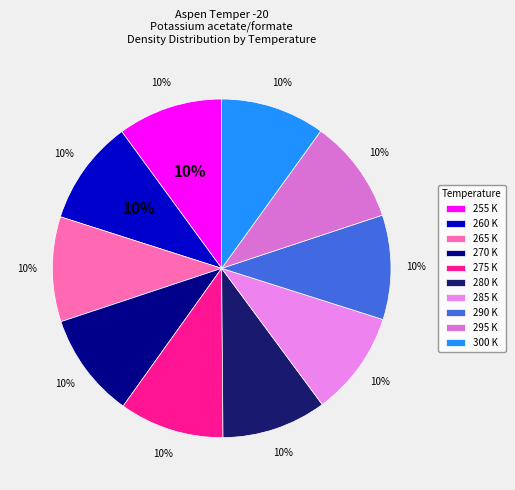

True or false: 300 K accounts for 2% of the total.

False